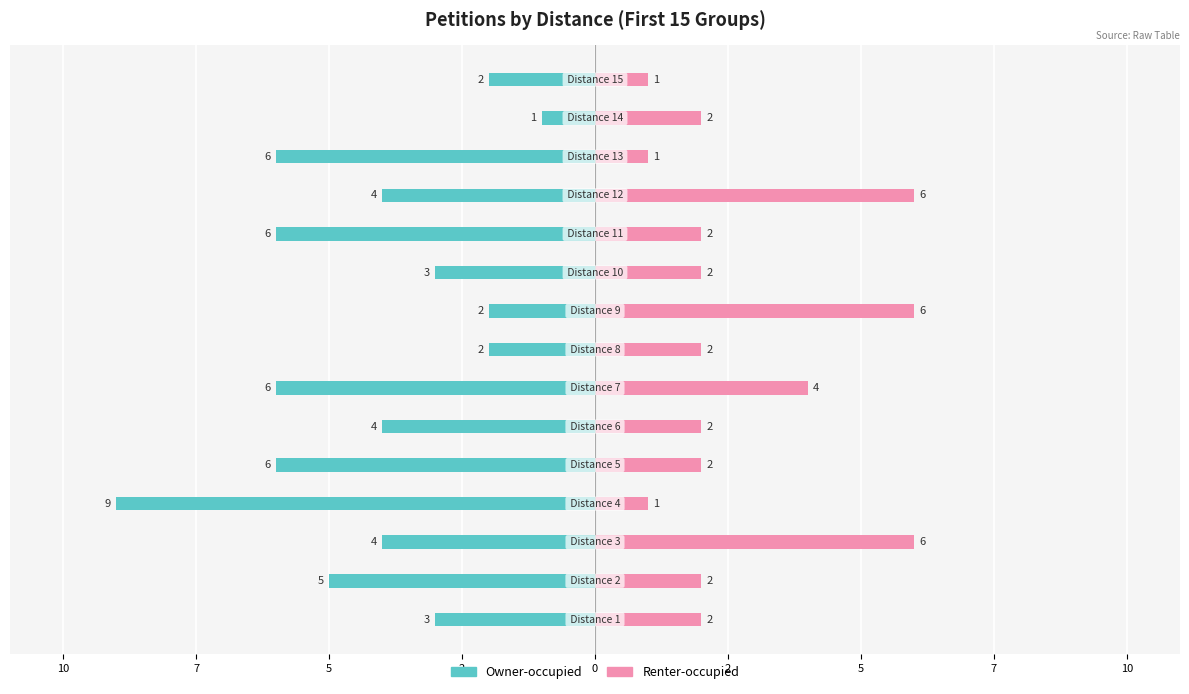

True or false: Owner-occupied has a value of -9 at 2.

False